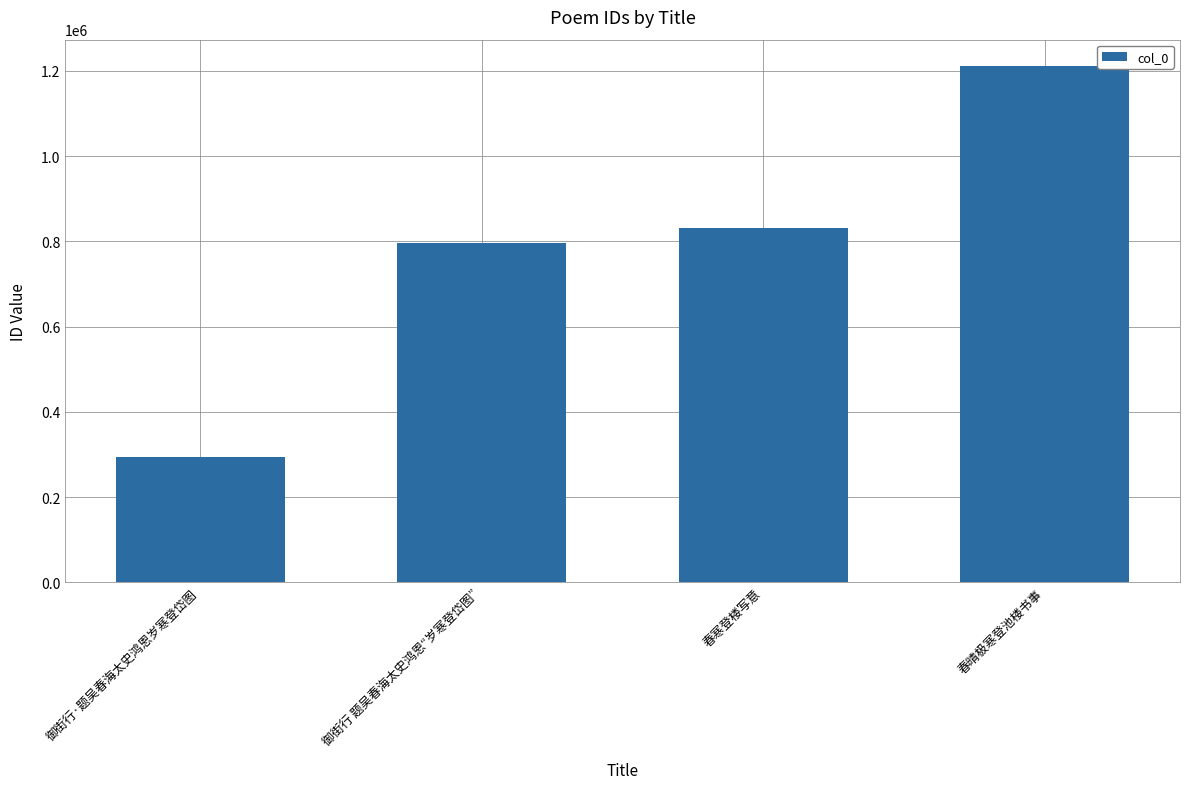

List the labels in order of value, largest first.

春晴极寒登池楼书事, 春寒登楼写意, 御街行 题吴春海太史鸿恩“岁寒登岱图”, 御街行·题吴春海太史鸿恩岁寒登岱图